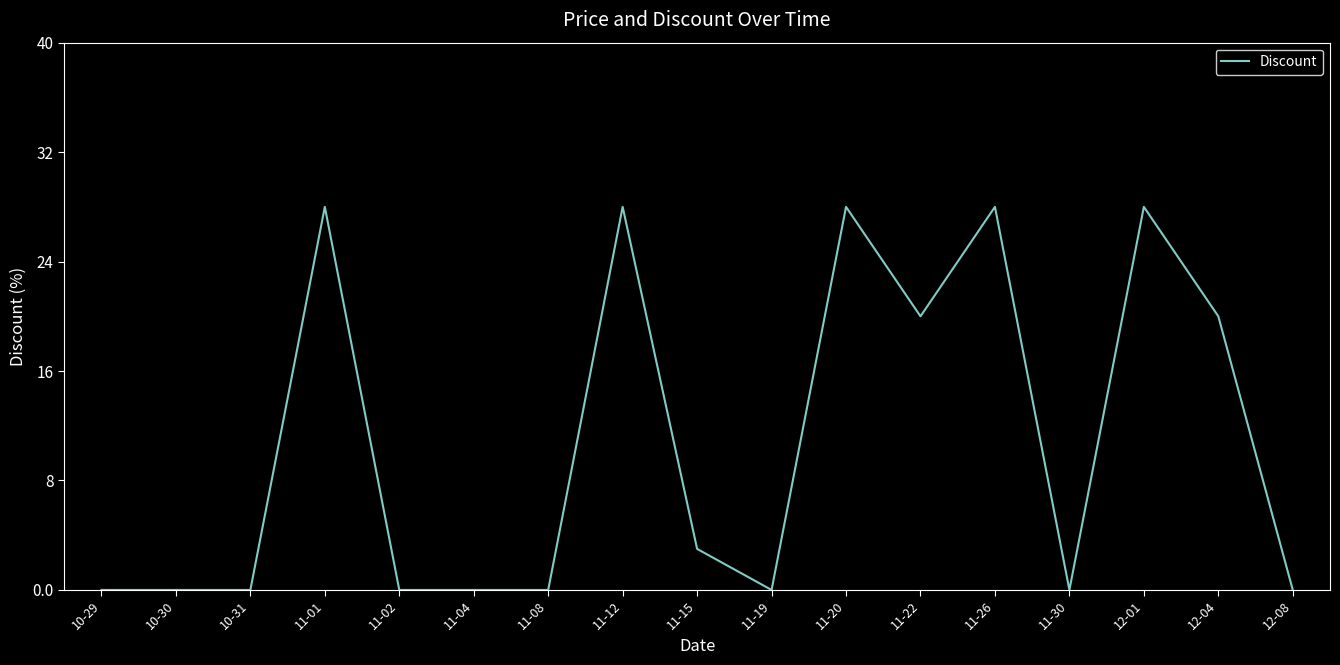

What position from the left is 11-02?

5